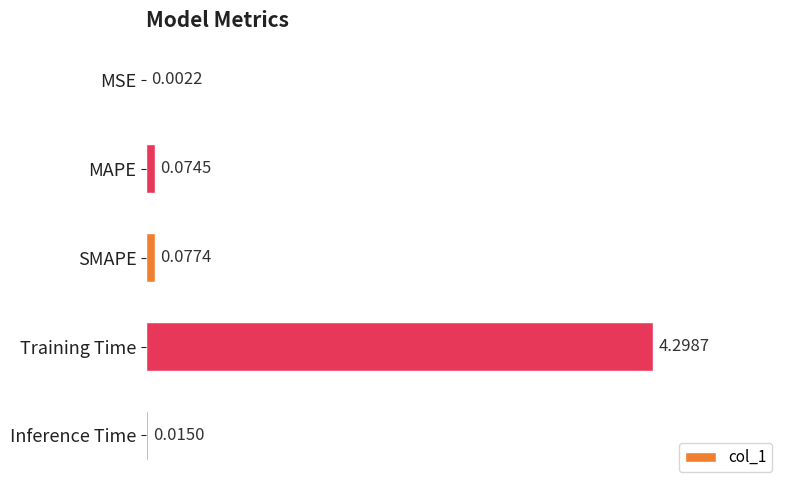

Where is the data nearest to the value 2?

SMAPE